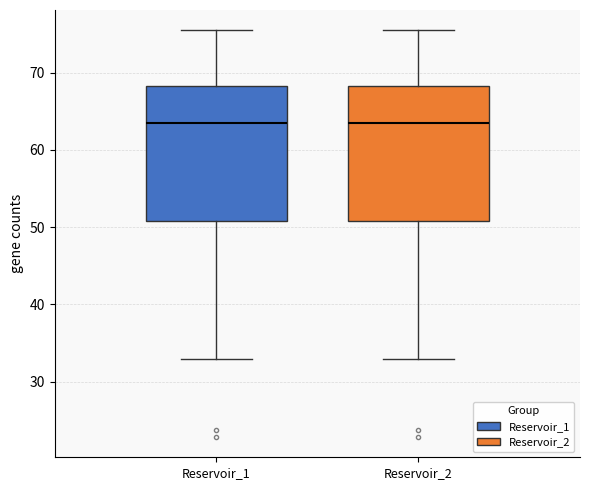

Reading left to right, transcribe this box plot: for each box, give where its median line is, the range the box spans, and where its two whiskers end, as read against the y-axis. The values are not printed on the chart, so give them approximately, as read against the axis.

Reservoir_1: median 63, box 51 to 68, whiskers 33 to 75
Reservoir_2: median 63, box 51 to 68, whiskers 33 to 75